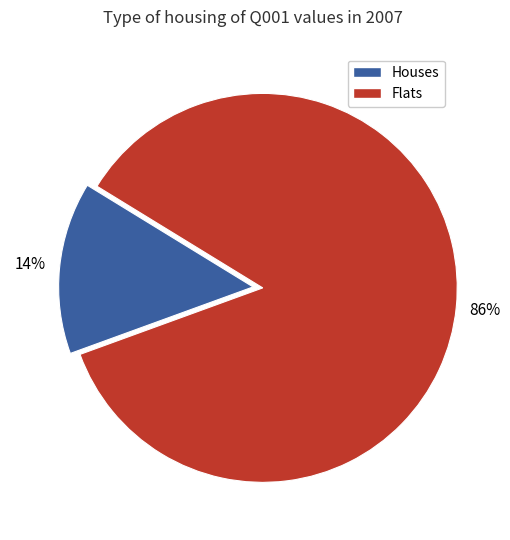

Is there any slice that represents more than half of the pie?

Yes